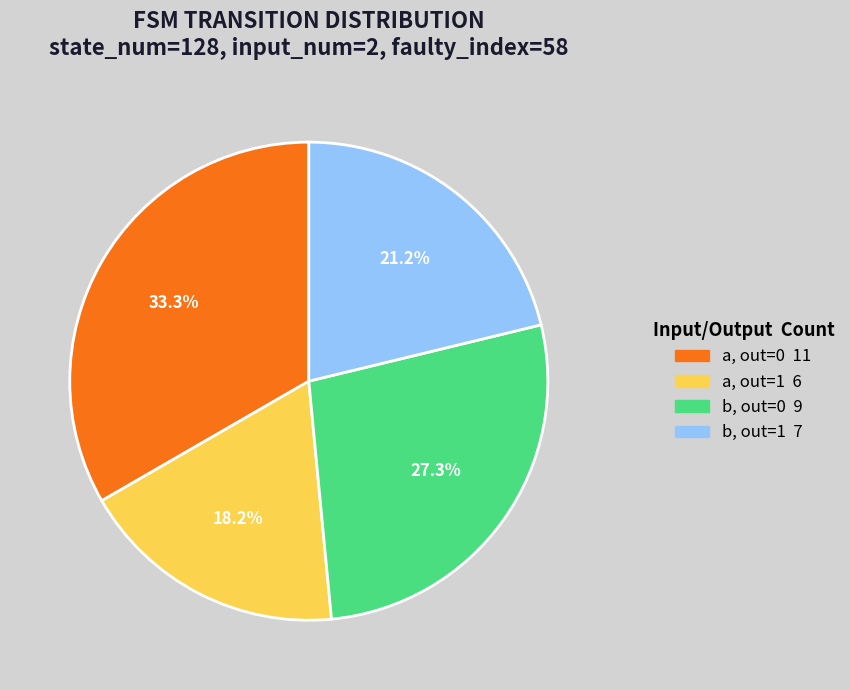

Is there any slice that represents more than half of the pie?

No